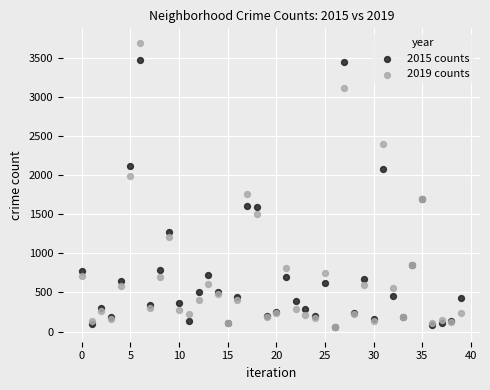

Which series contains the highest Y value?

2019 counts